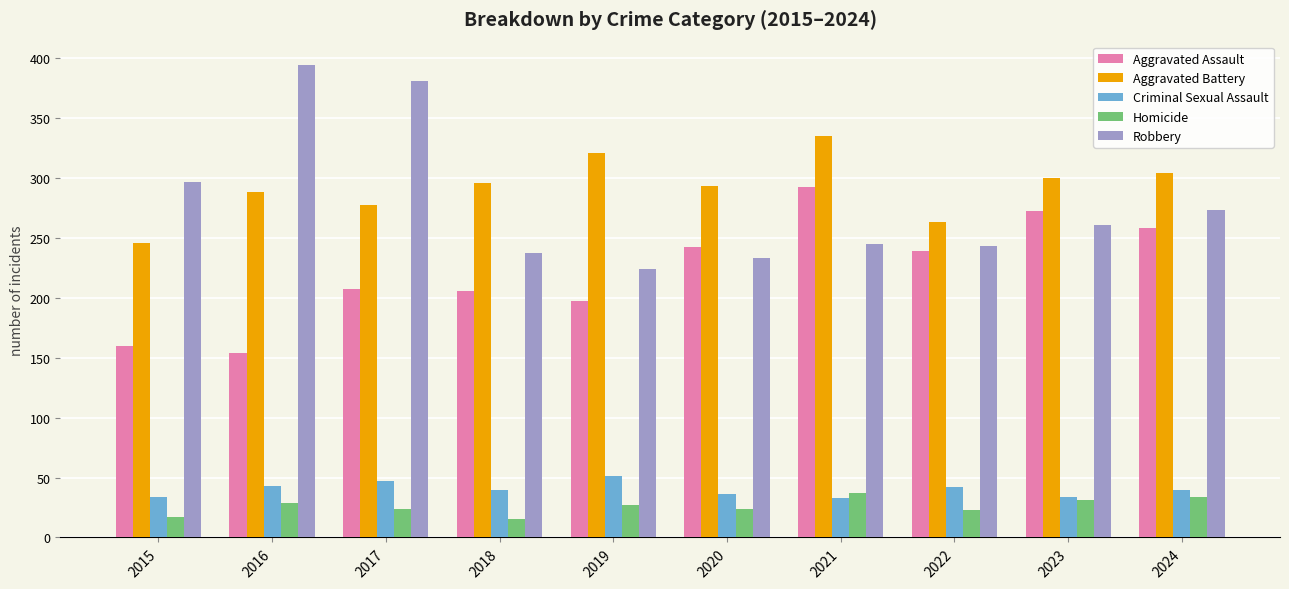

What is the difference between the Aggravated Battery values at 2023 and 2019?

21